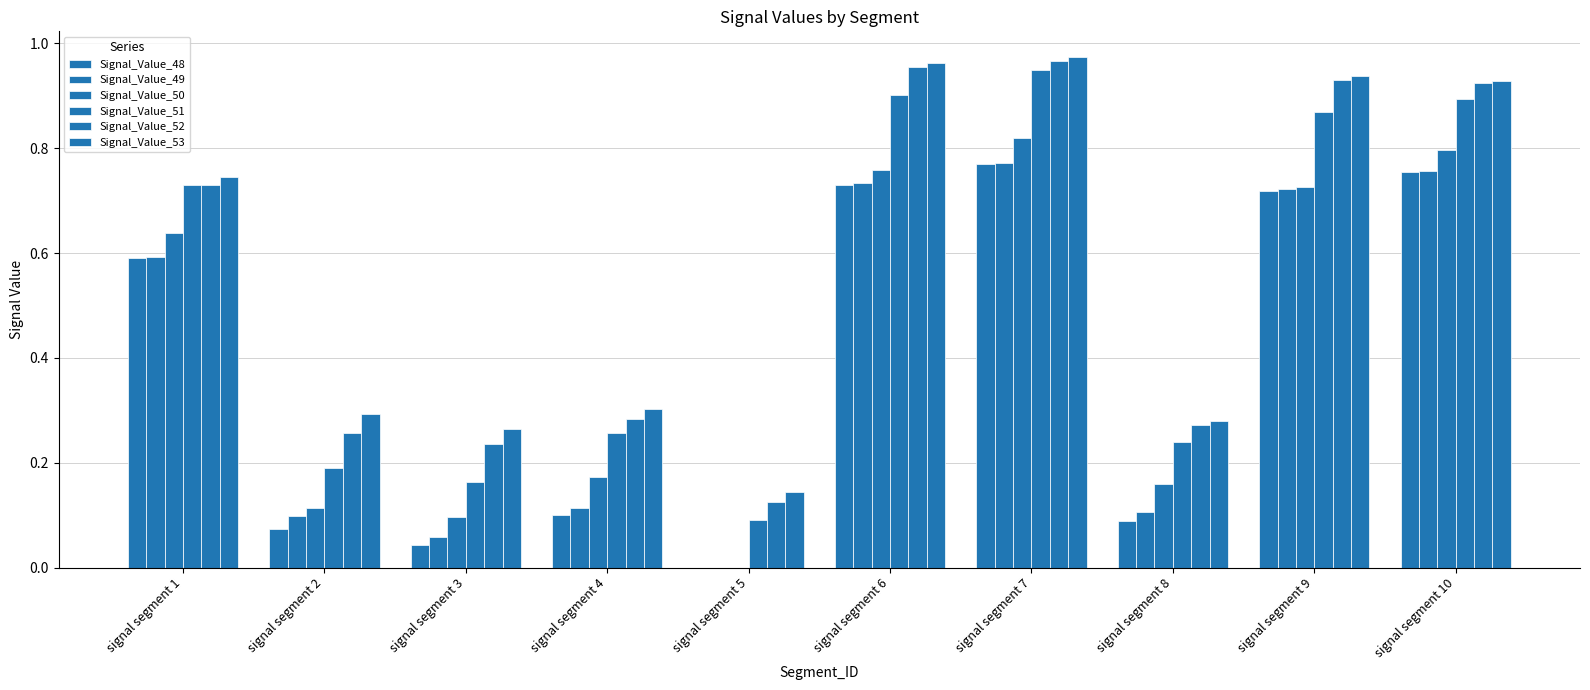

What is the value of the Signal_Value_50 bar at the 1st from the left?

0.6